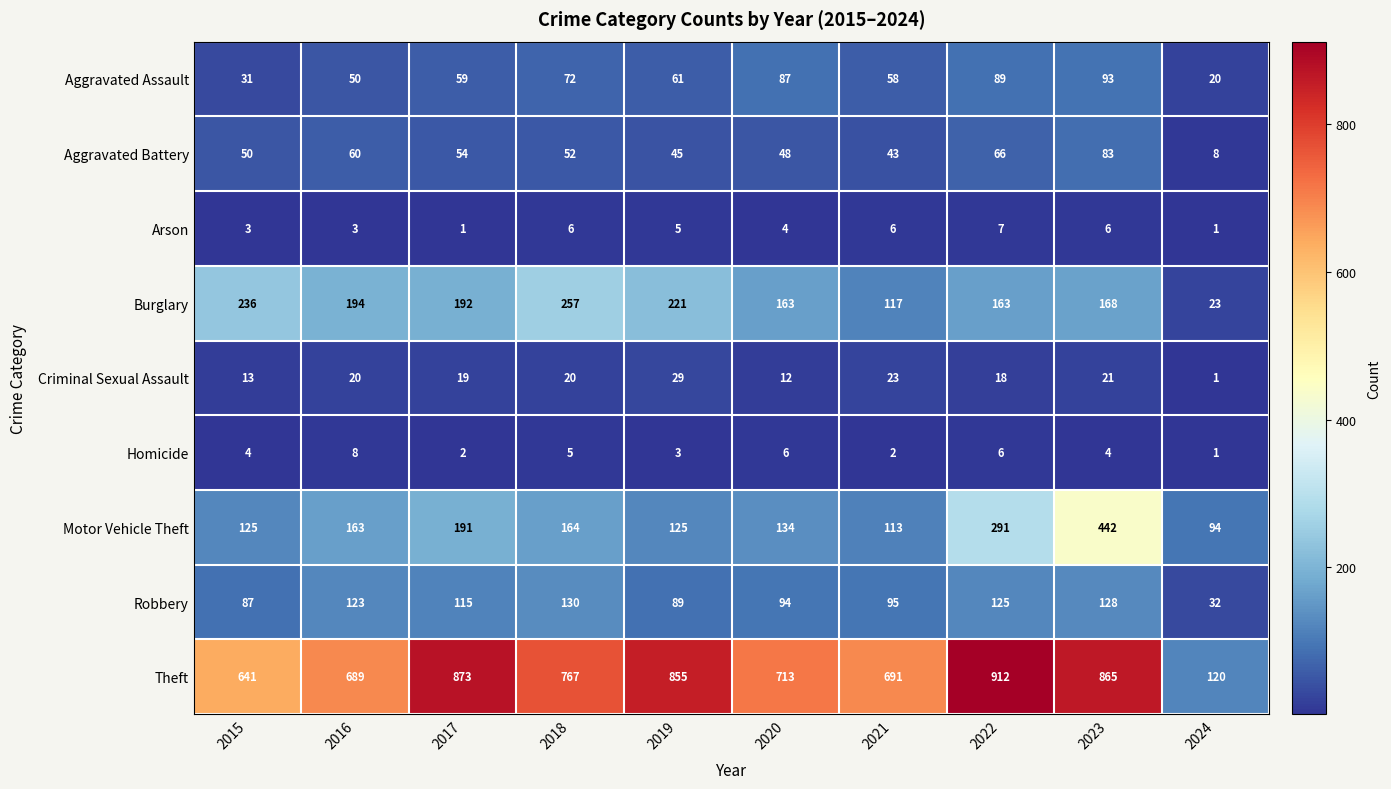

What is the maximum value shown in the chart?

912